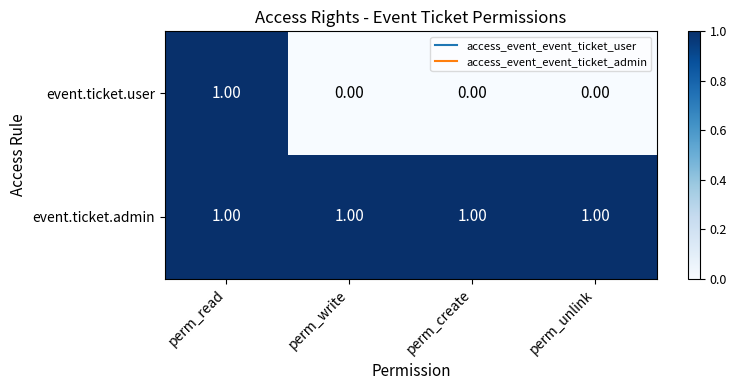

What is the total value across all series at perm_unlink?

1